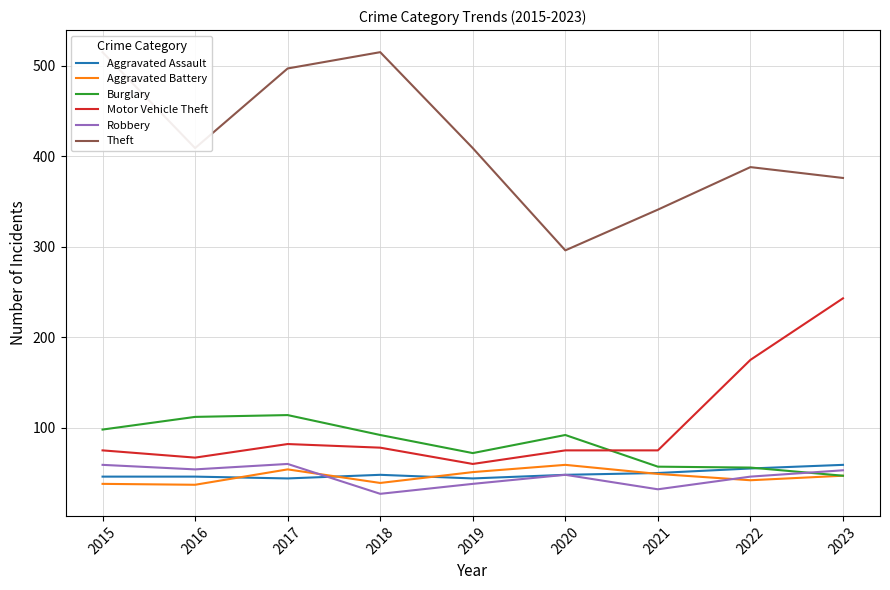

Does the chart have visible grid lines?

Yes